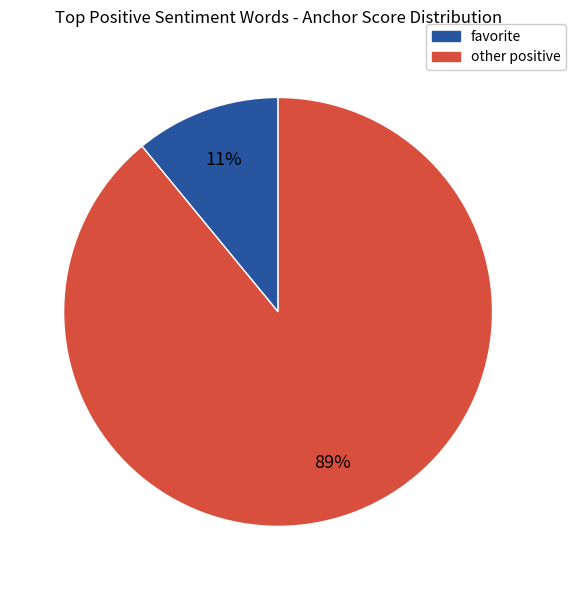

Which category has the smallest portion of the pie?

favorite